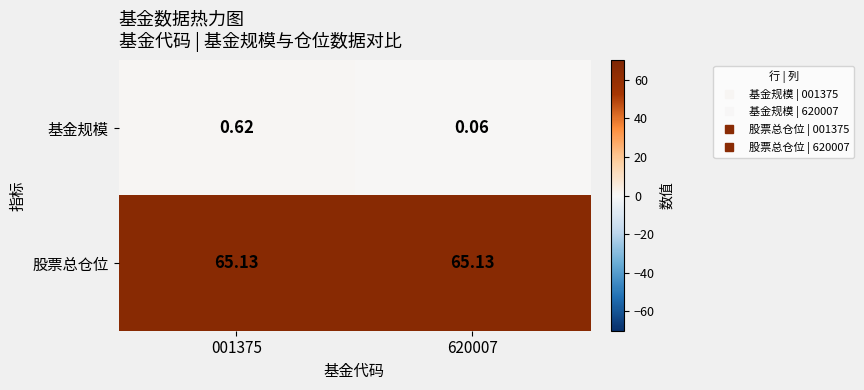

Rank the series at 620007 from highest to lowest value.

股票总仓位, 基金规模